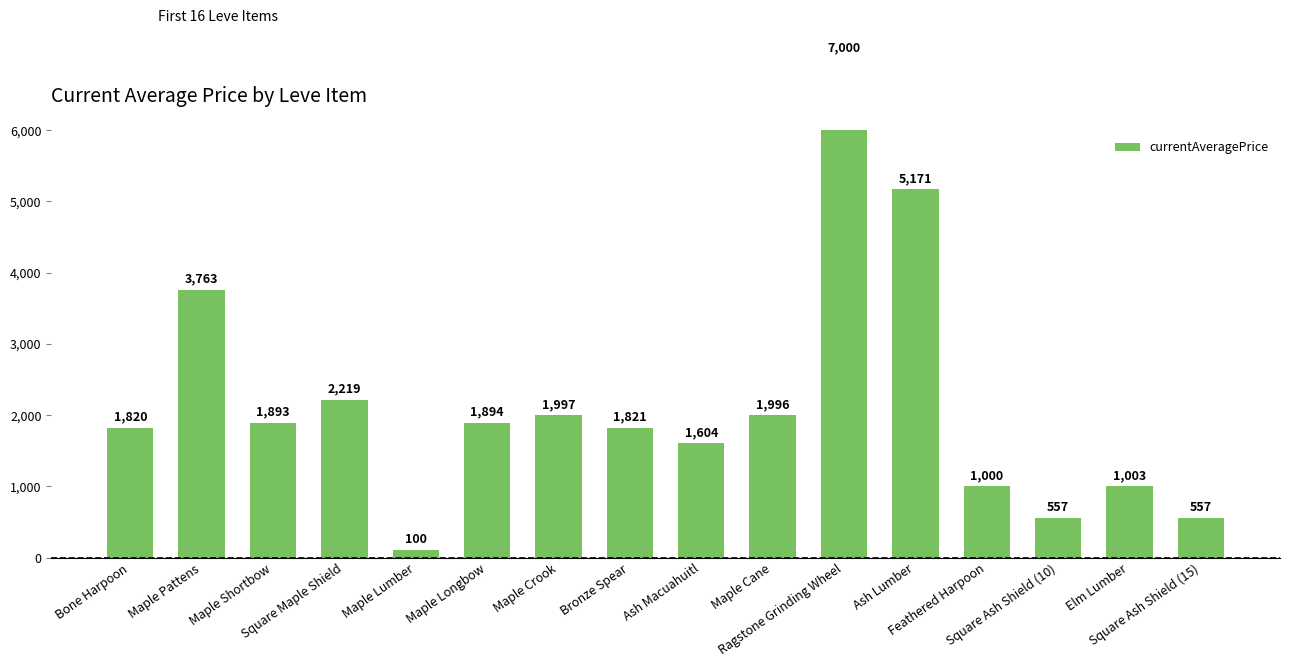

How many values are below 1893?

8